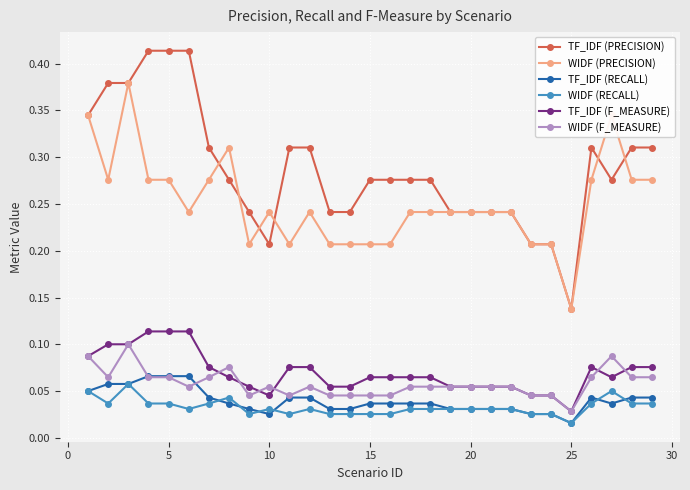

At how many categories does at least one series exceed 0?

29